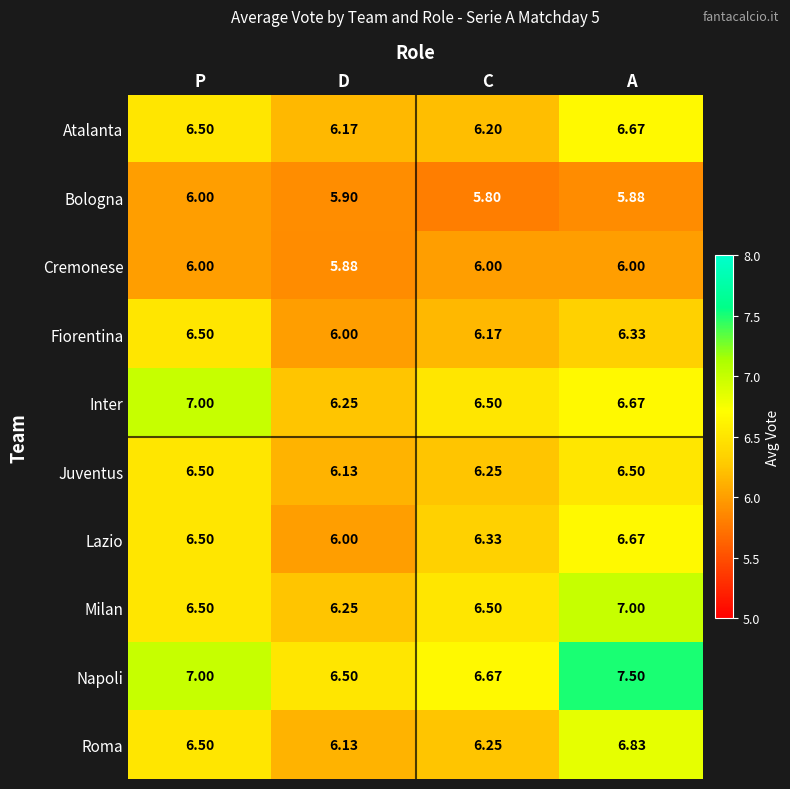

At which label is Juventus closest to 6?

D